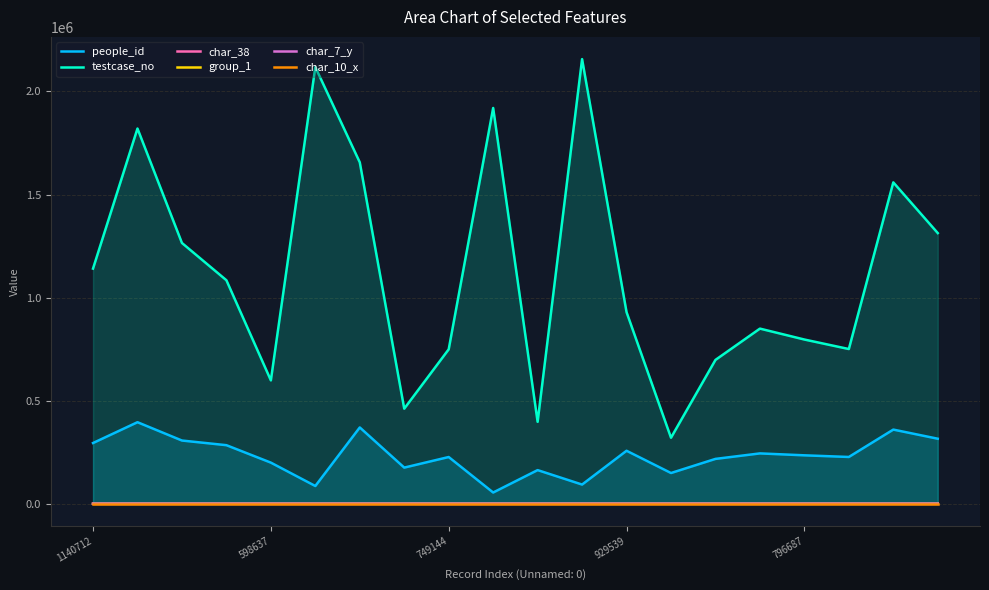

True or false: testcase_no and group_1 intersect in this chart.

False